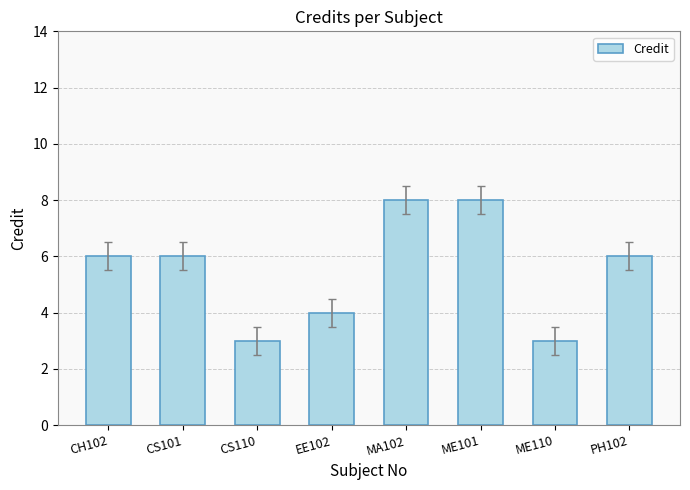

Read the value at MA102.

8